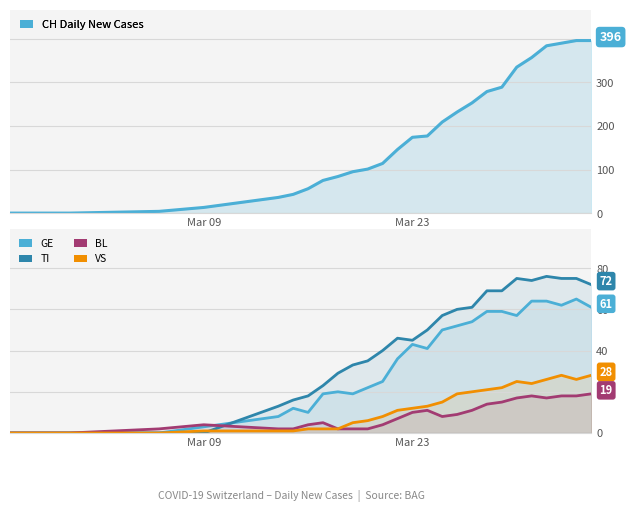

Is the value of CH at 26 greater than the value of TI at 2?

Yes